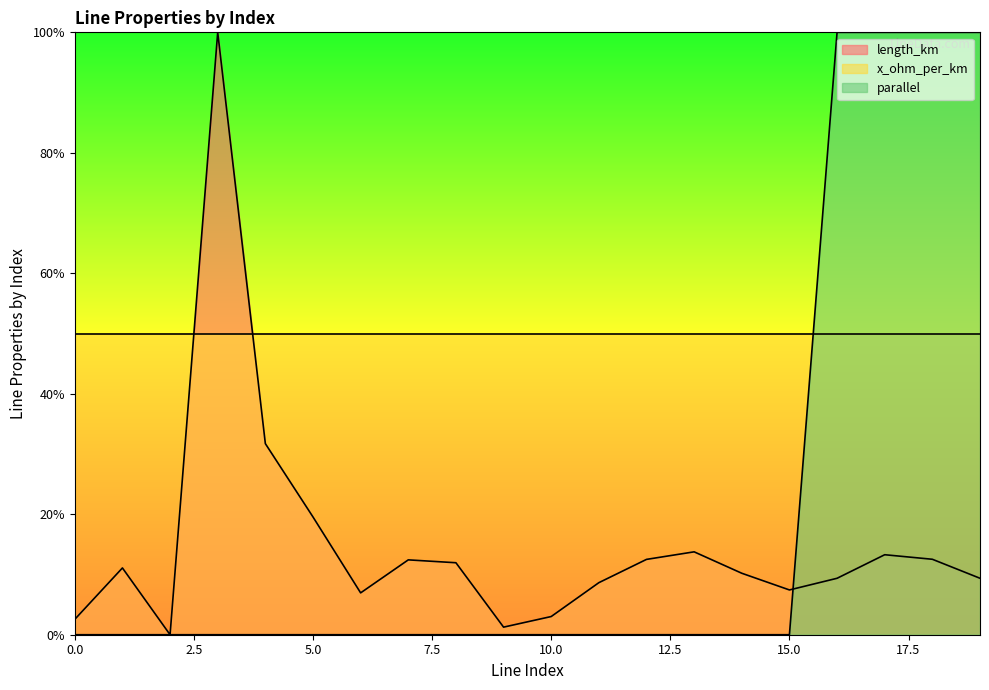

How many positive values does the length_km series have?

19